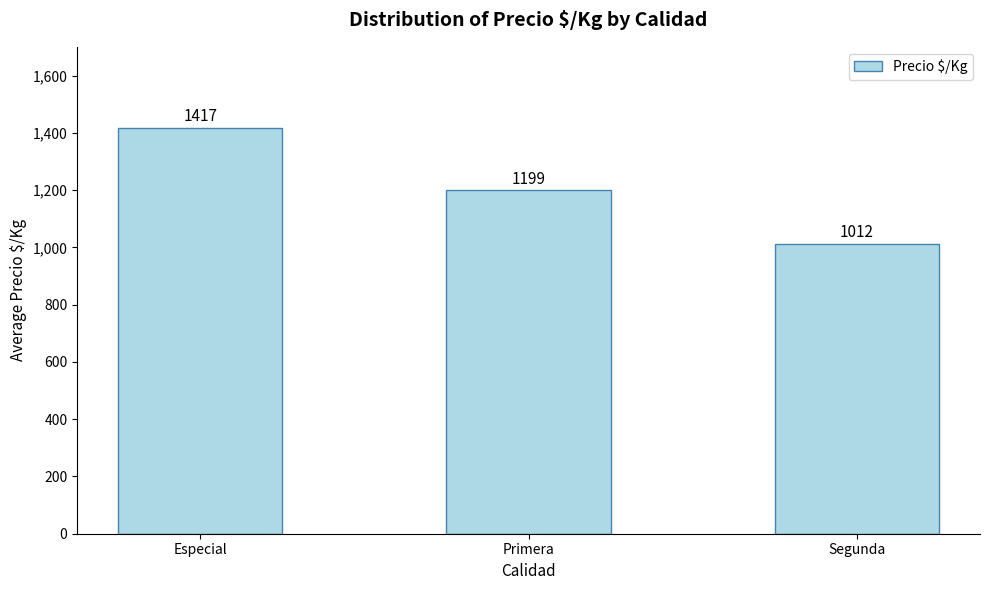

Are the bars grouped side by side (vs. stacked)?

No